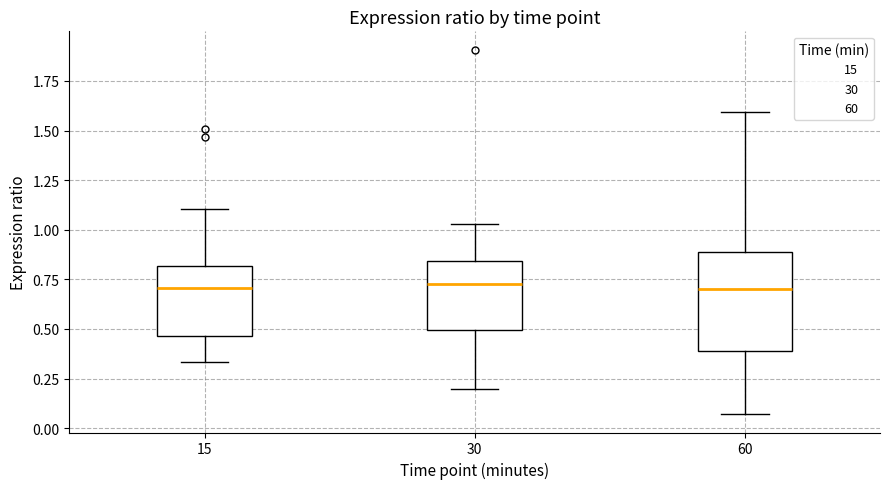

Reading left to right, read every box against the y-axis: the position of its median line, the range the box covers, and the ends of its whiskers. The values are not printed on the chart, so give them approximately, as read against the axis.

15: median 0.70, box 0.45 to 0.80, whiskers 0.35 to 1.10
30: median 0.75, box 0.50 to 0.85, whiskers 0.20 to 1.05
60: median 0.70, box 0.40 to 0.90, whiskers 0.05 to 1.60